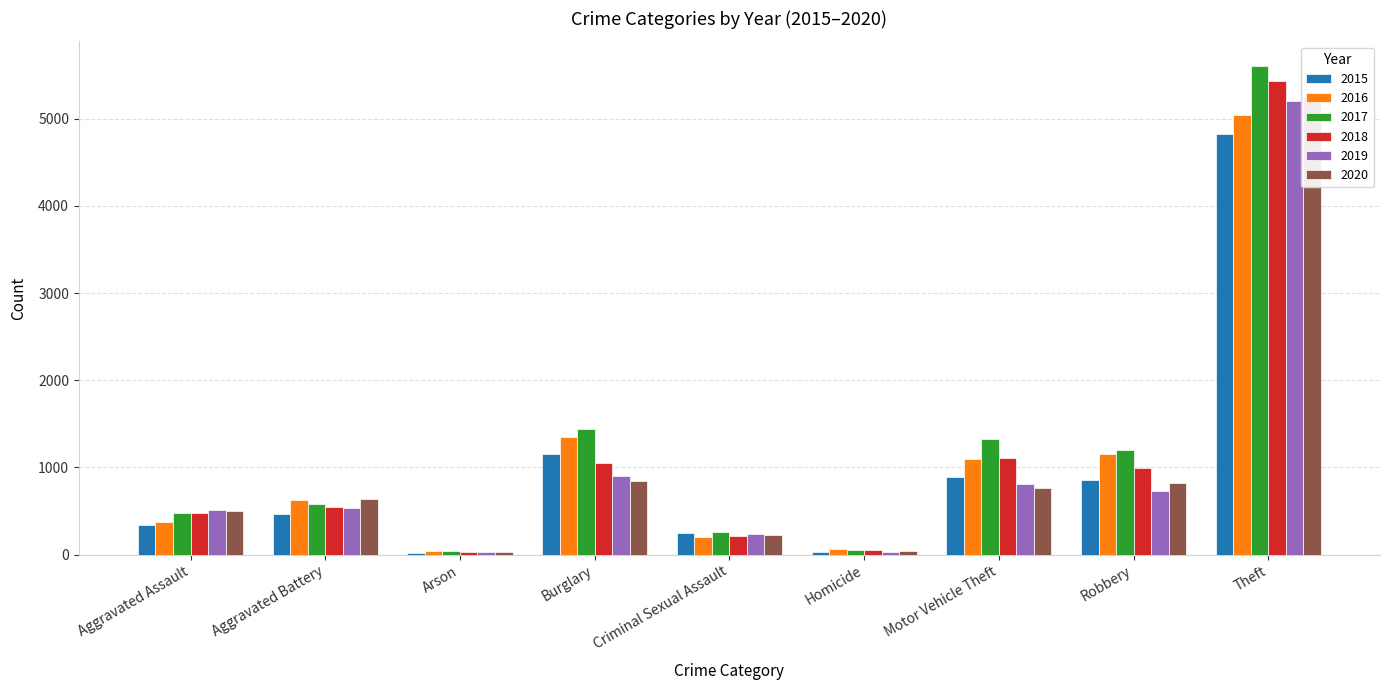

At which category is the sum across all series the highest?

Theft